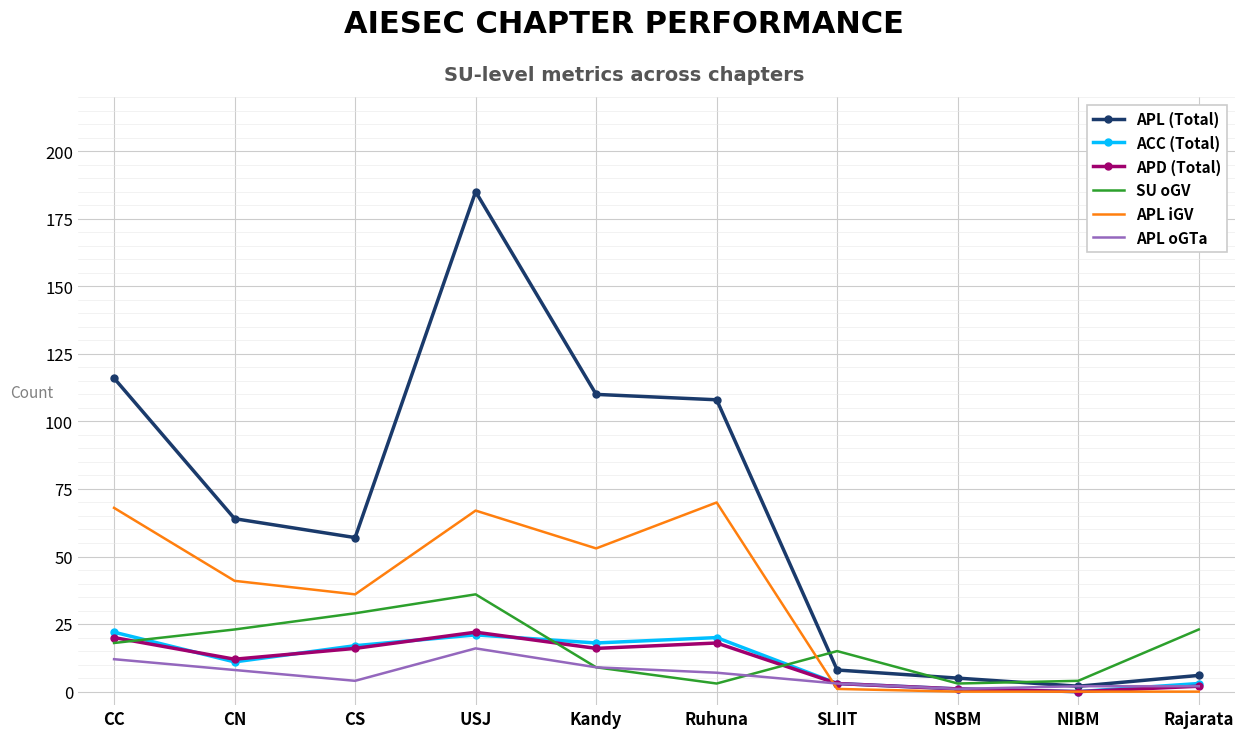

At how many categories does at least one series exceed 160?

1